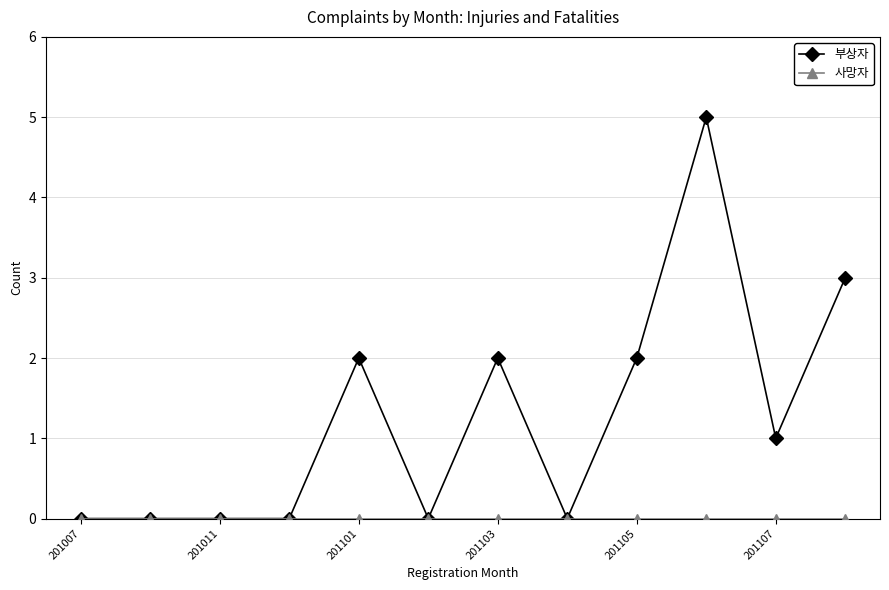

What is the highest value of the 부상자 series?

5